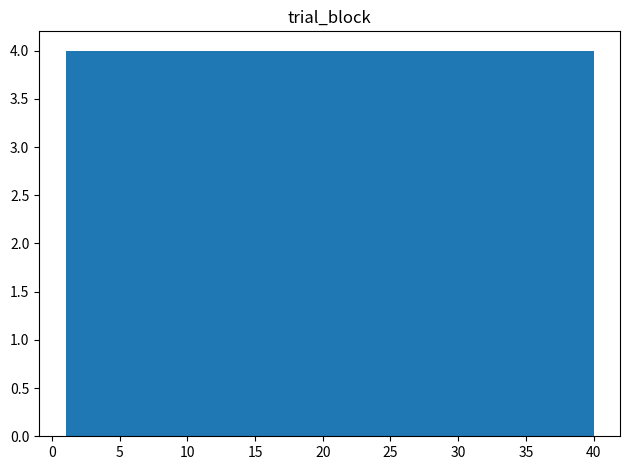

How tall is the bar that spans 16.6 to 20.5 on the x-axis? Neither the bar edges nor the heights are printed on the chart, so give them approximately, as read against the axes.

4